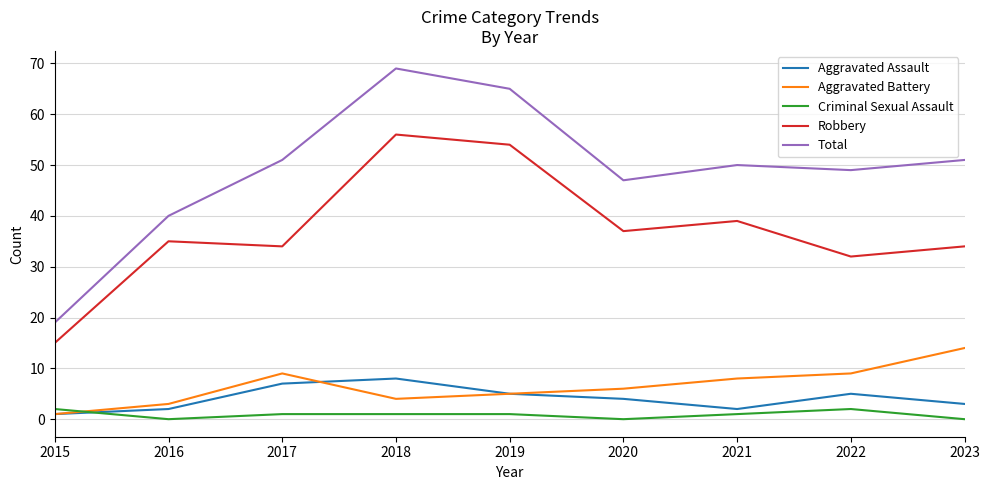

What is the difference between the second highest and second lowest values in the Criminal Sexual Assault series?

2